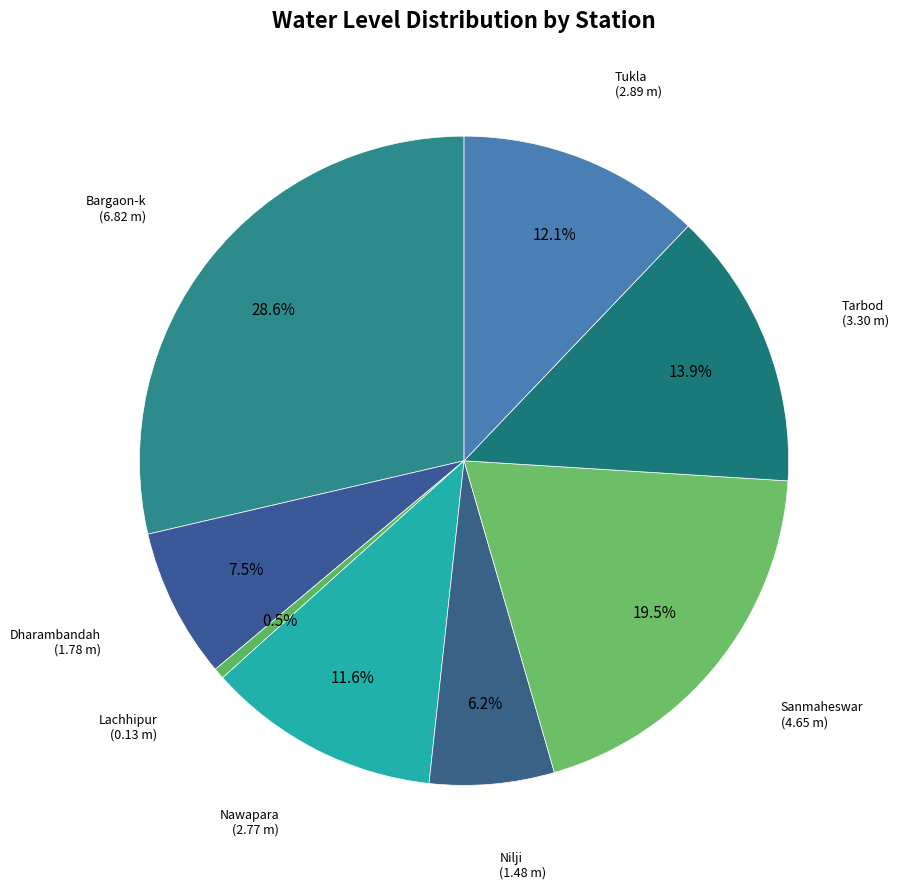

Count the number of slices in the pie.

8